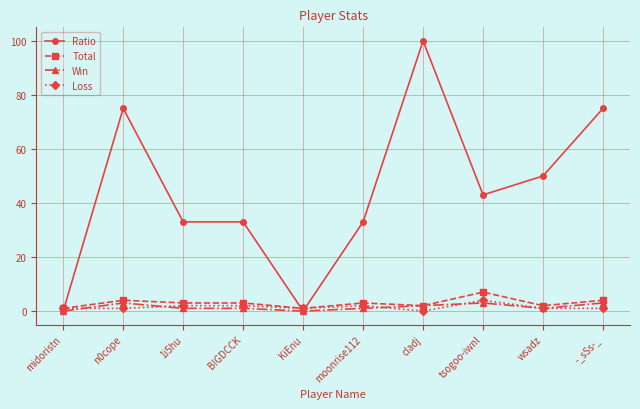

Which series has the largest total across all categories?

Ratio